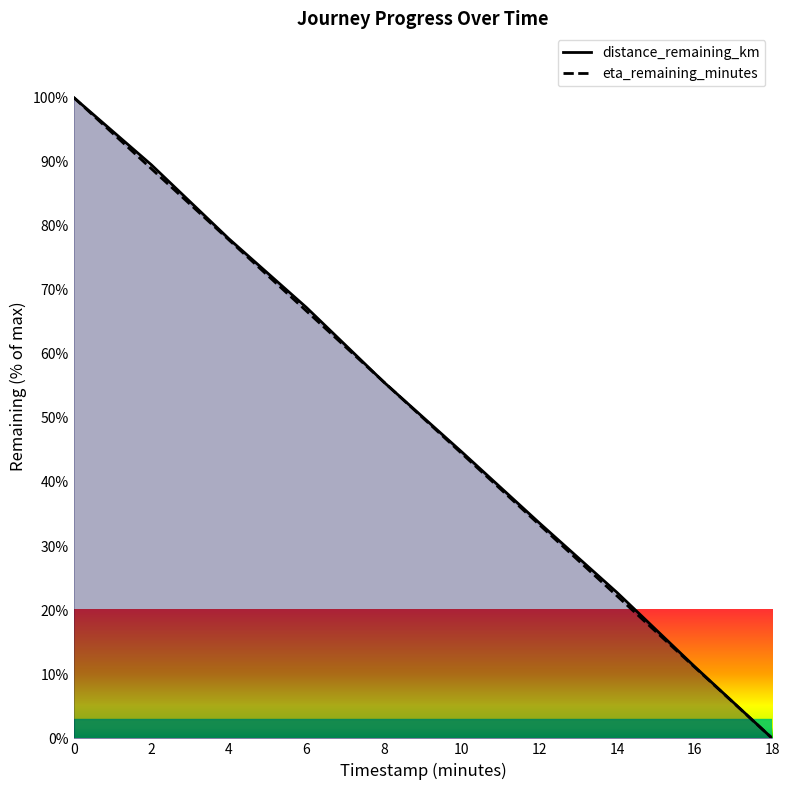

What is the difference between the second highest and minimum values in the distance_remaining_km series?

89.5